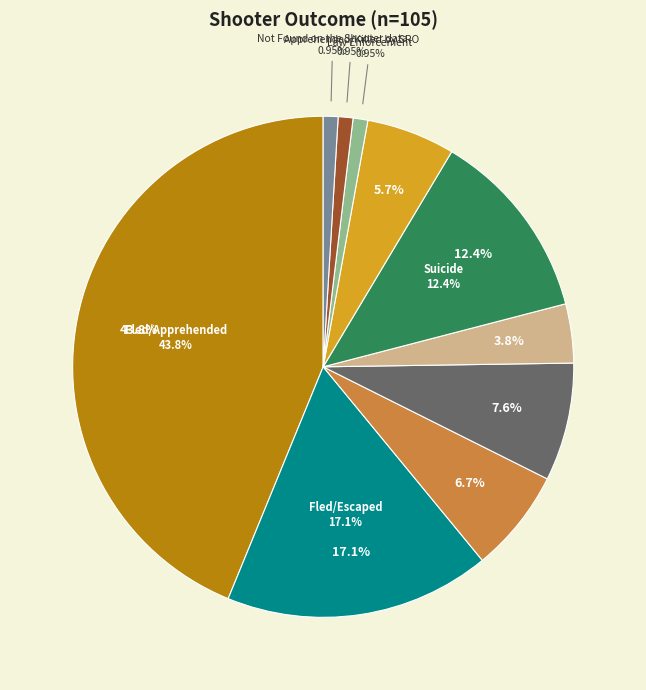

What percentage is the Not Found on the Shooter data slice, to the nearest percent?

1%